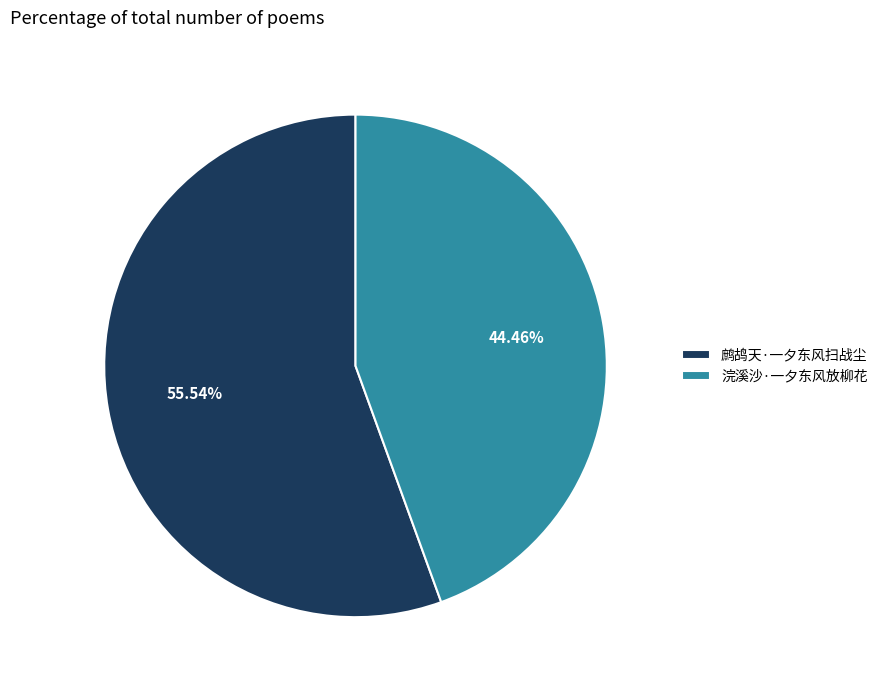

True or false: 鹧鸪天·一夕东风扫战尘 accounts for 64% of the total.

False